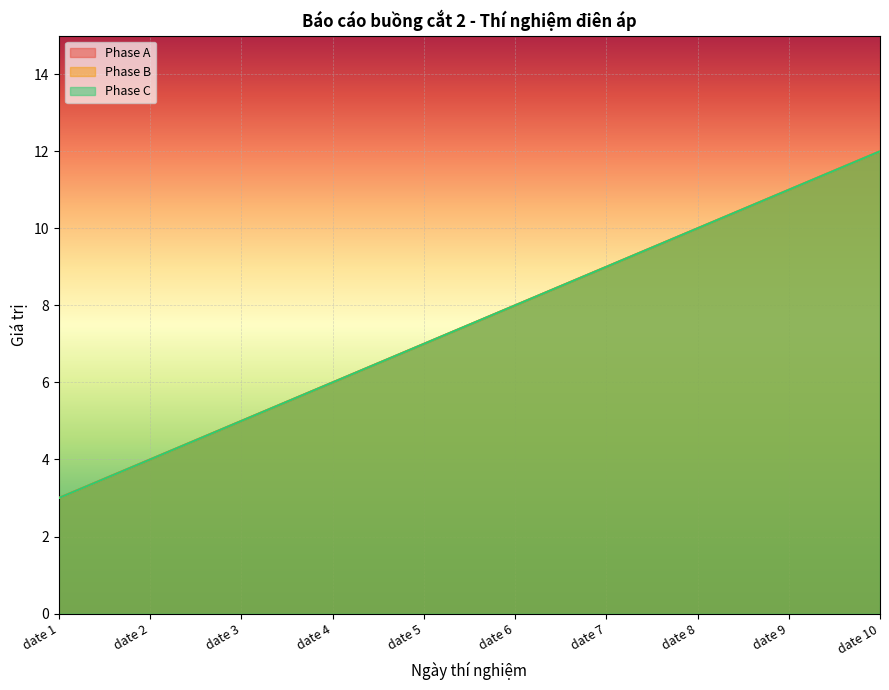

Is the value of Phase B at date 10 greater than the value of Phase C at date 5?

Yes